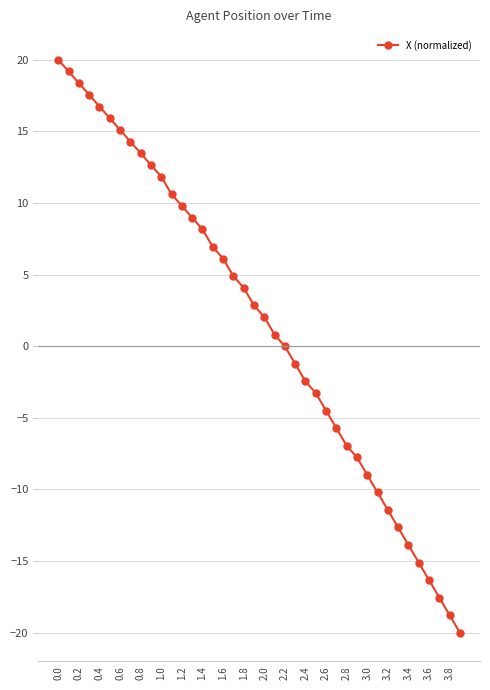

What is the average value?

1.6